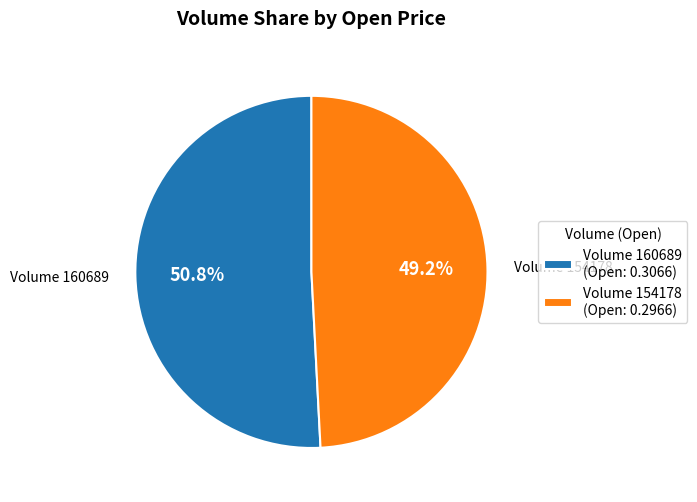

Count the number of slices in the pie.

2